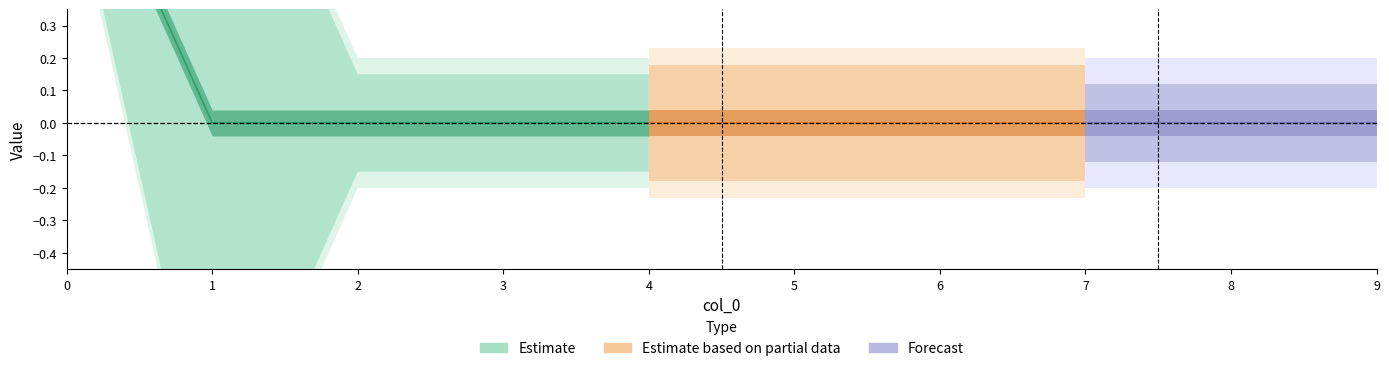

Is this an area chart (filled region under the line)?

No